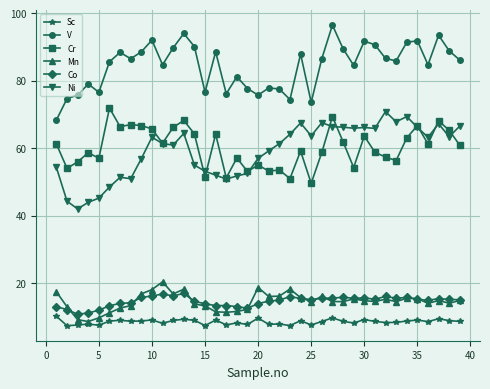

Is this an area chart (filled region under the line)?

No